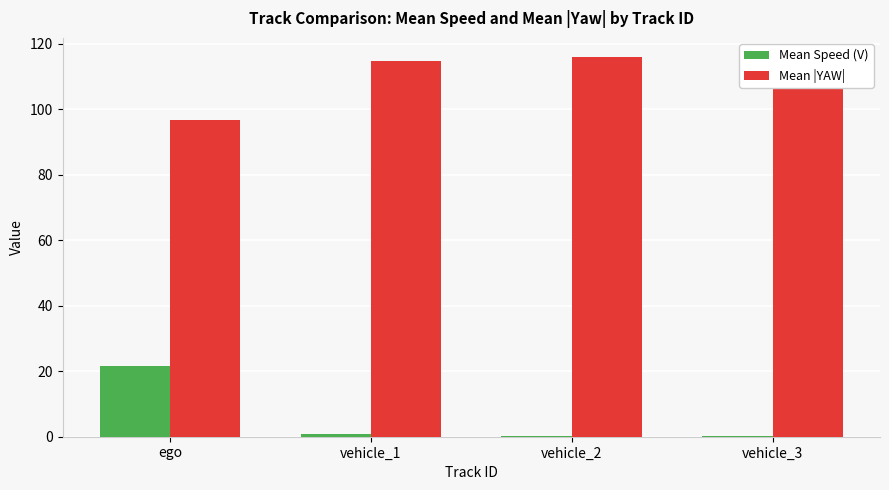

How many distinct data groups are displayed?

2